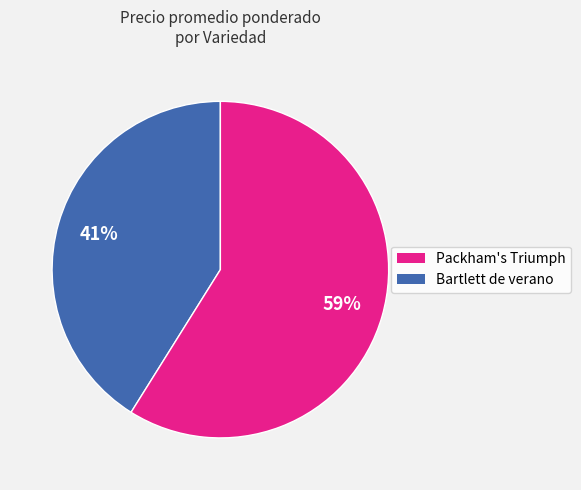

Does Packham's Triumph represent more than half of the total?

No